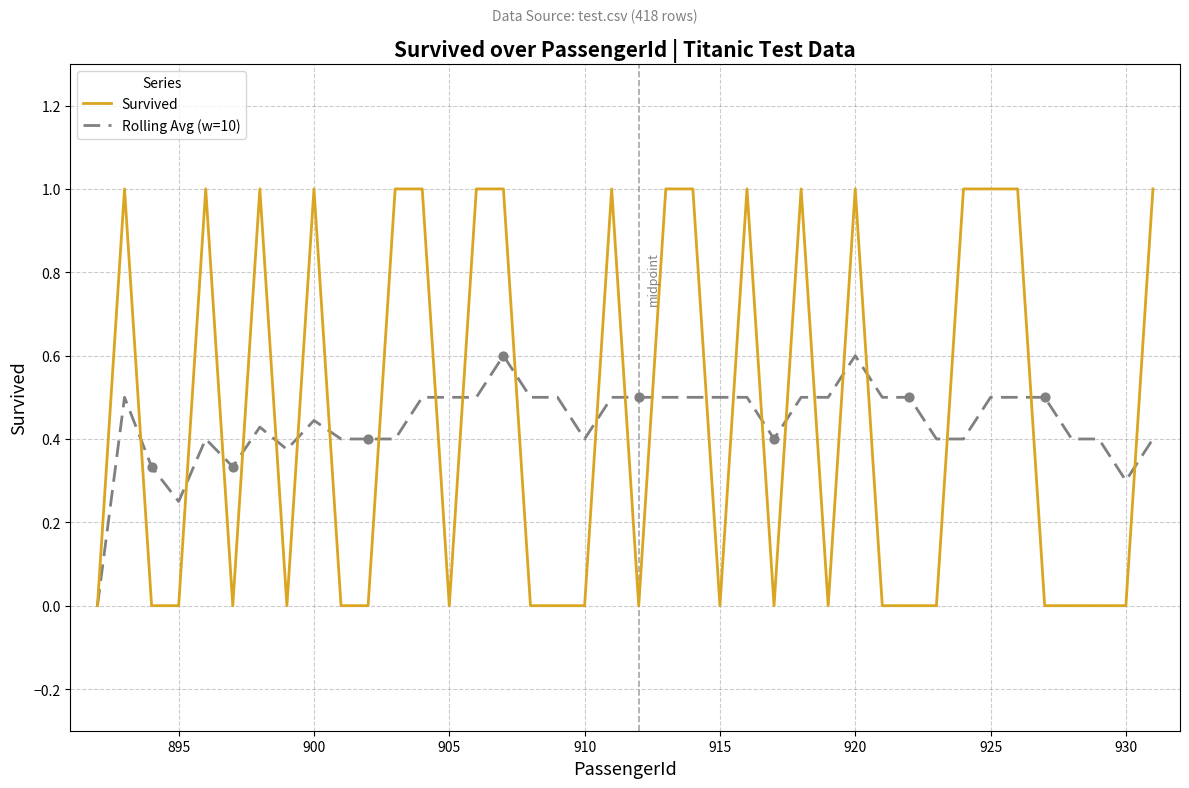

Which series has the widest spread of values?

Survived